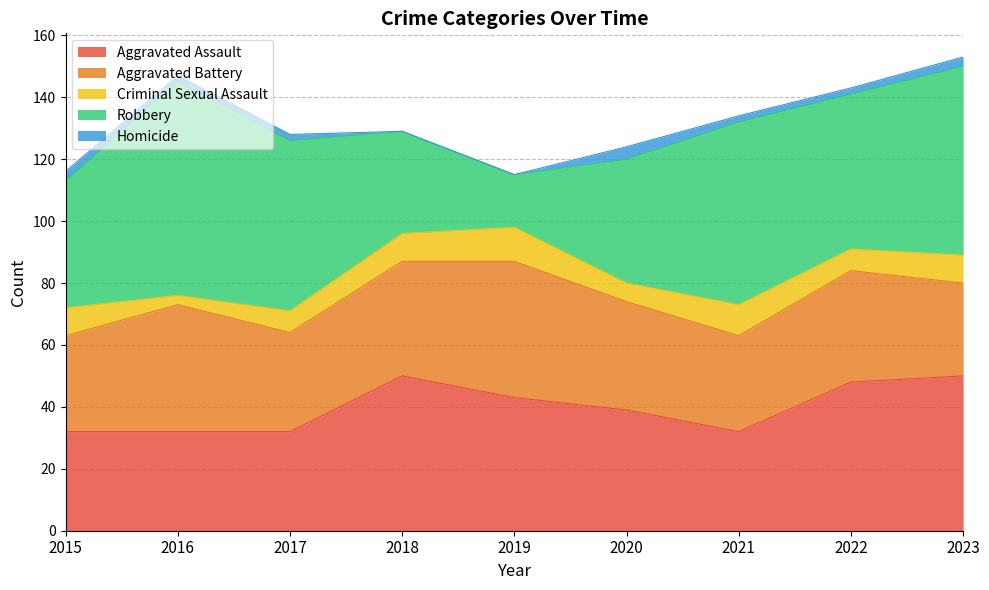

Is it true that Aggravated Battery equals 31 at 2021?

True